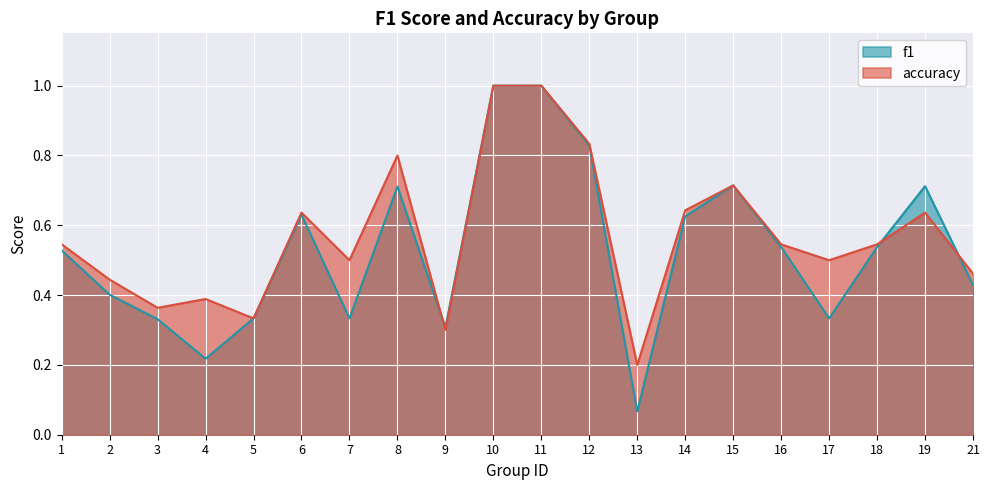

Which category has the lowest value across all series?

13